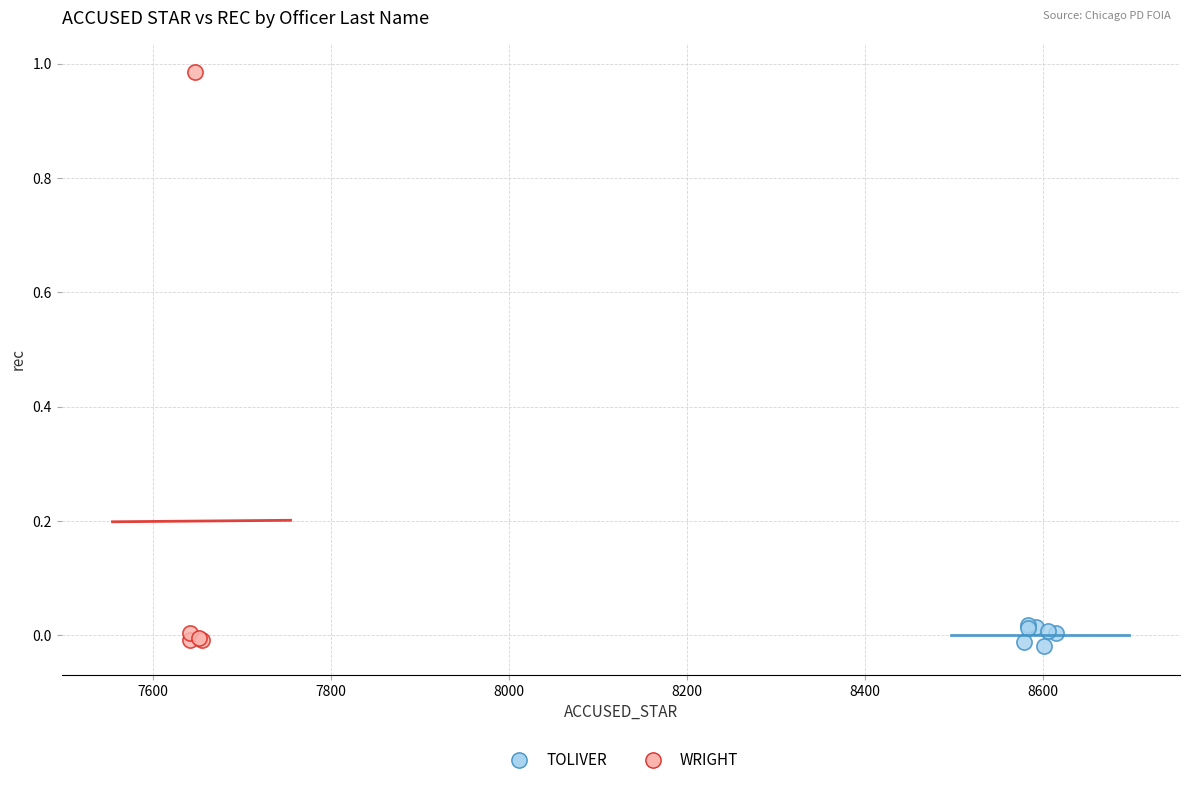

Which series reaches the maximum Y coordinate?

WRIGHT